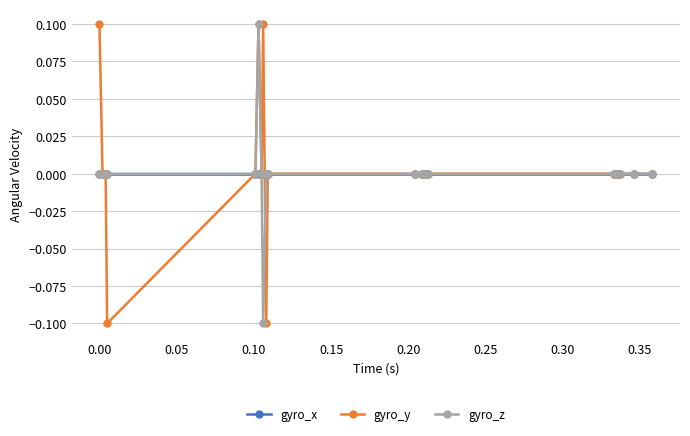

Which series has the widest spread of values?

gyro_y